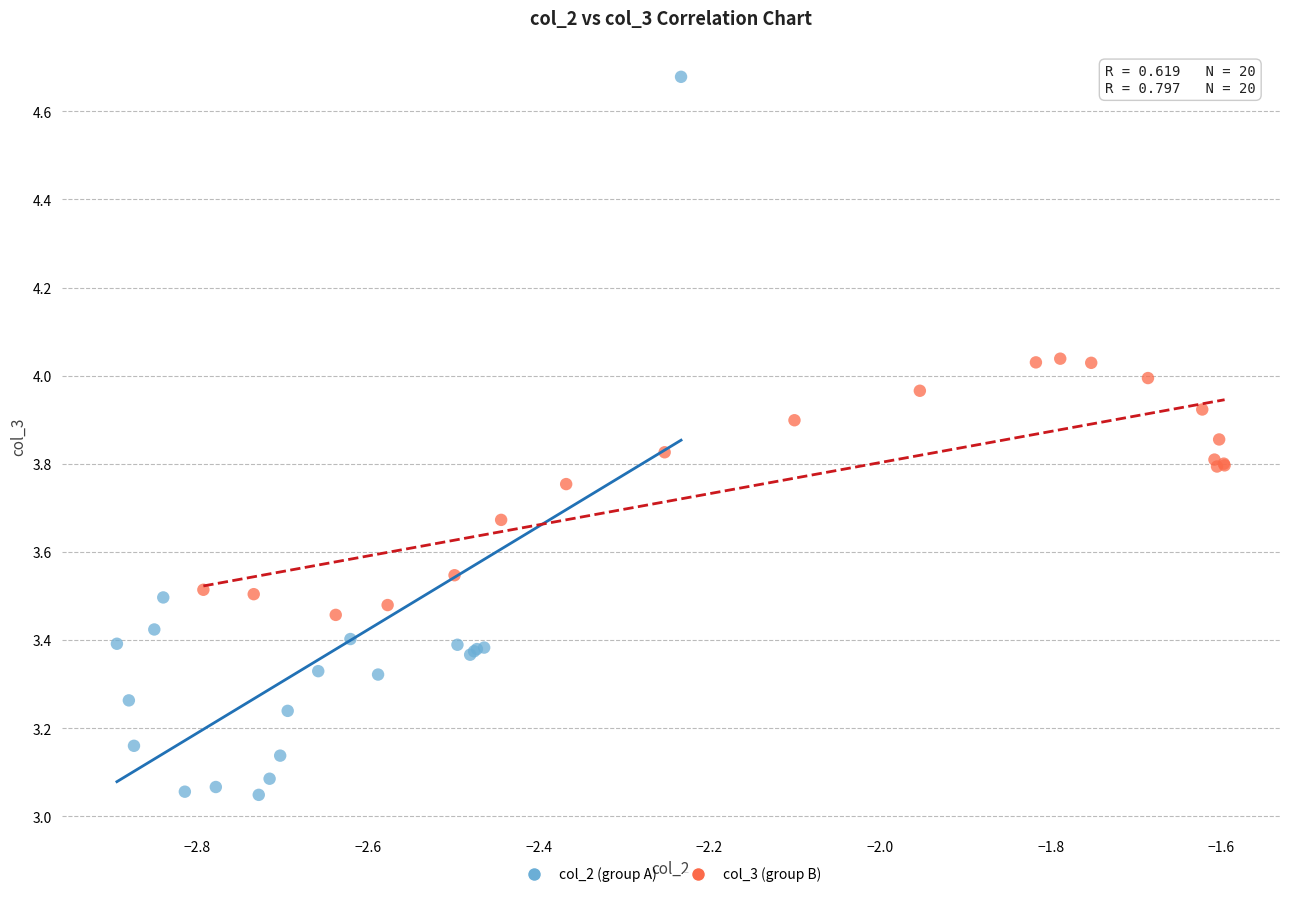

What are all the series names shown in the legend?

col_2 (group A), col_3 (group B)